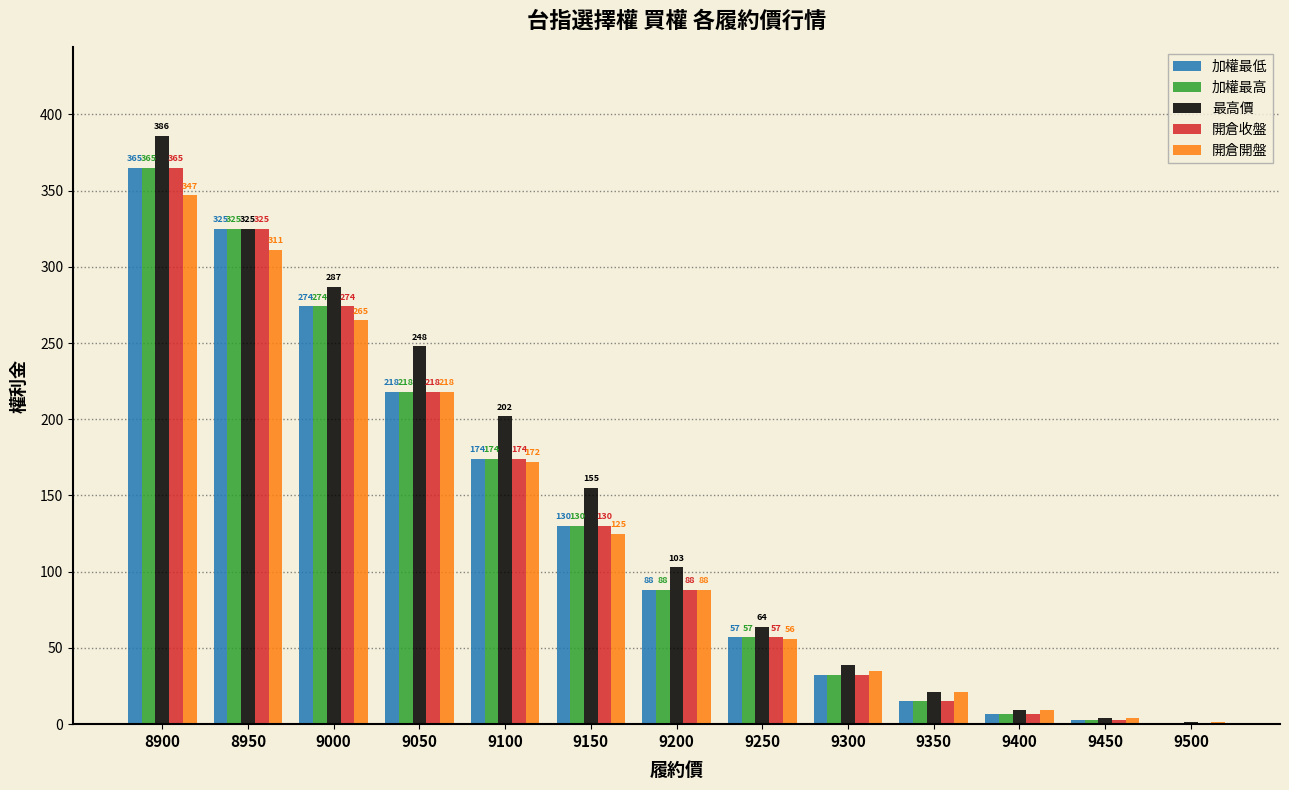

The 開倉開盤 series shows 9.1 at 9400. True or false?

True